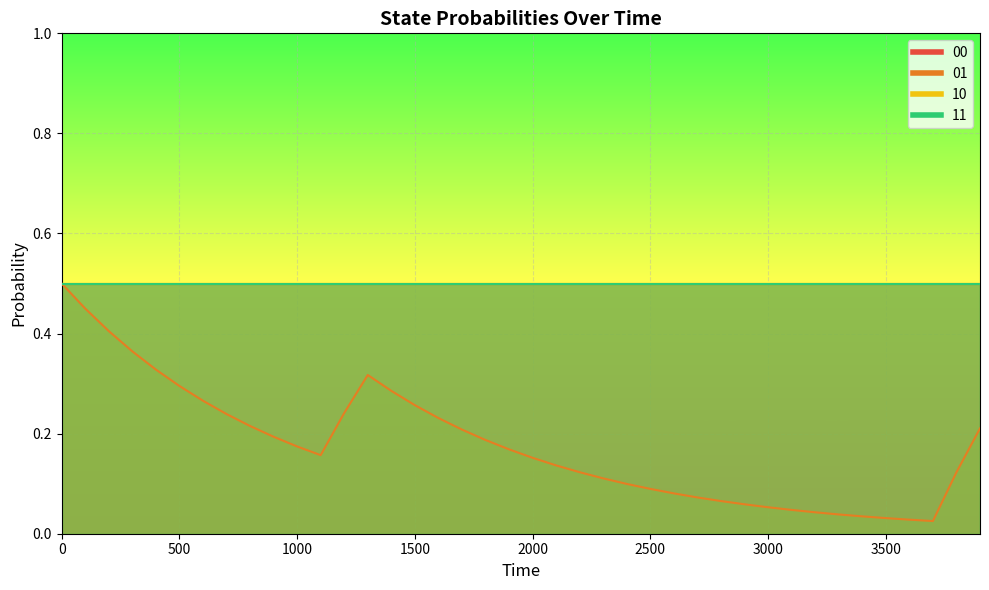

What is the approximate value of 10 at 900?

0.5